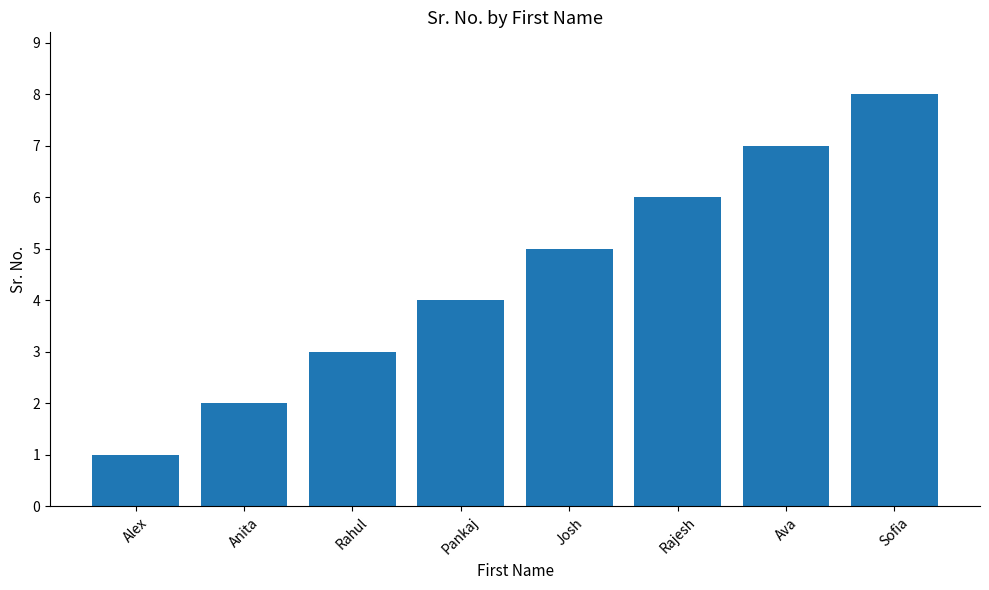

What is the maximum value shown in the chart?

8